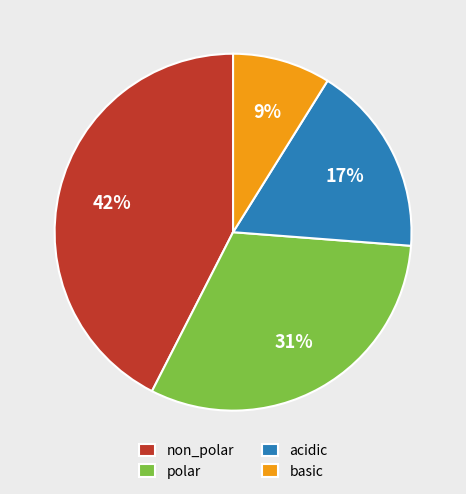

Is there a majority slice in this chart?

No